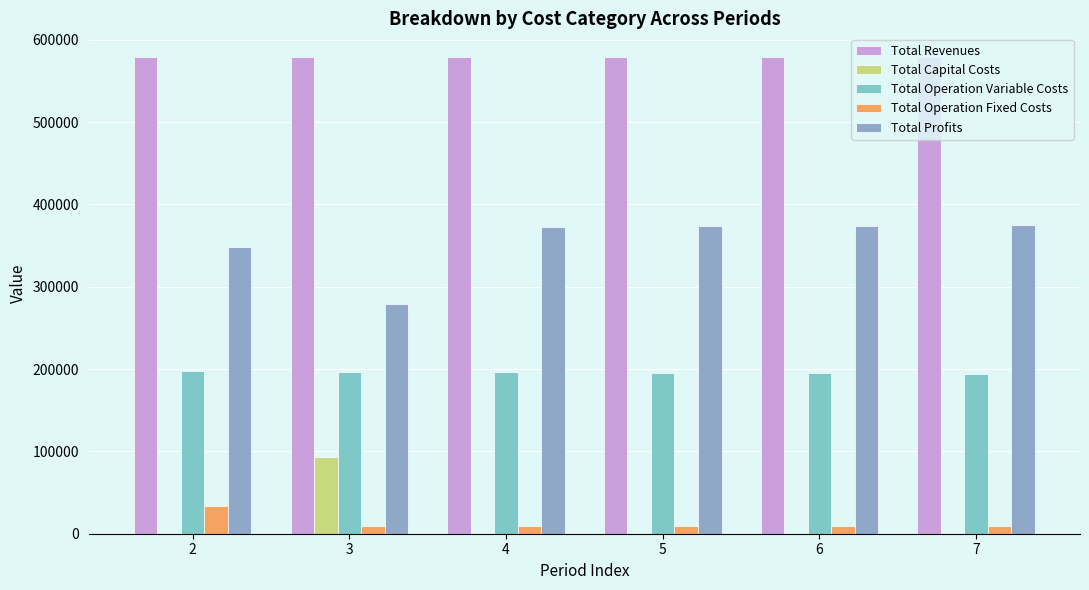

What are all the series names shown in the legend?

Total Revenues, Total Capital Costs, Total Operation Variable Costs, Total Operation Fixed Costs, Total Profits